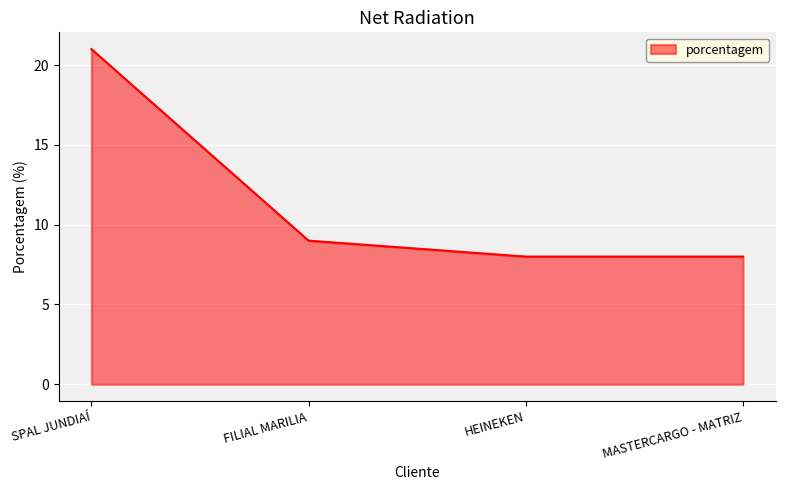

Does the chart display data point markers on the line(s)?

No